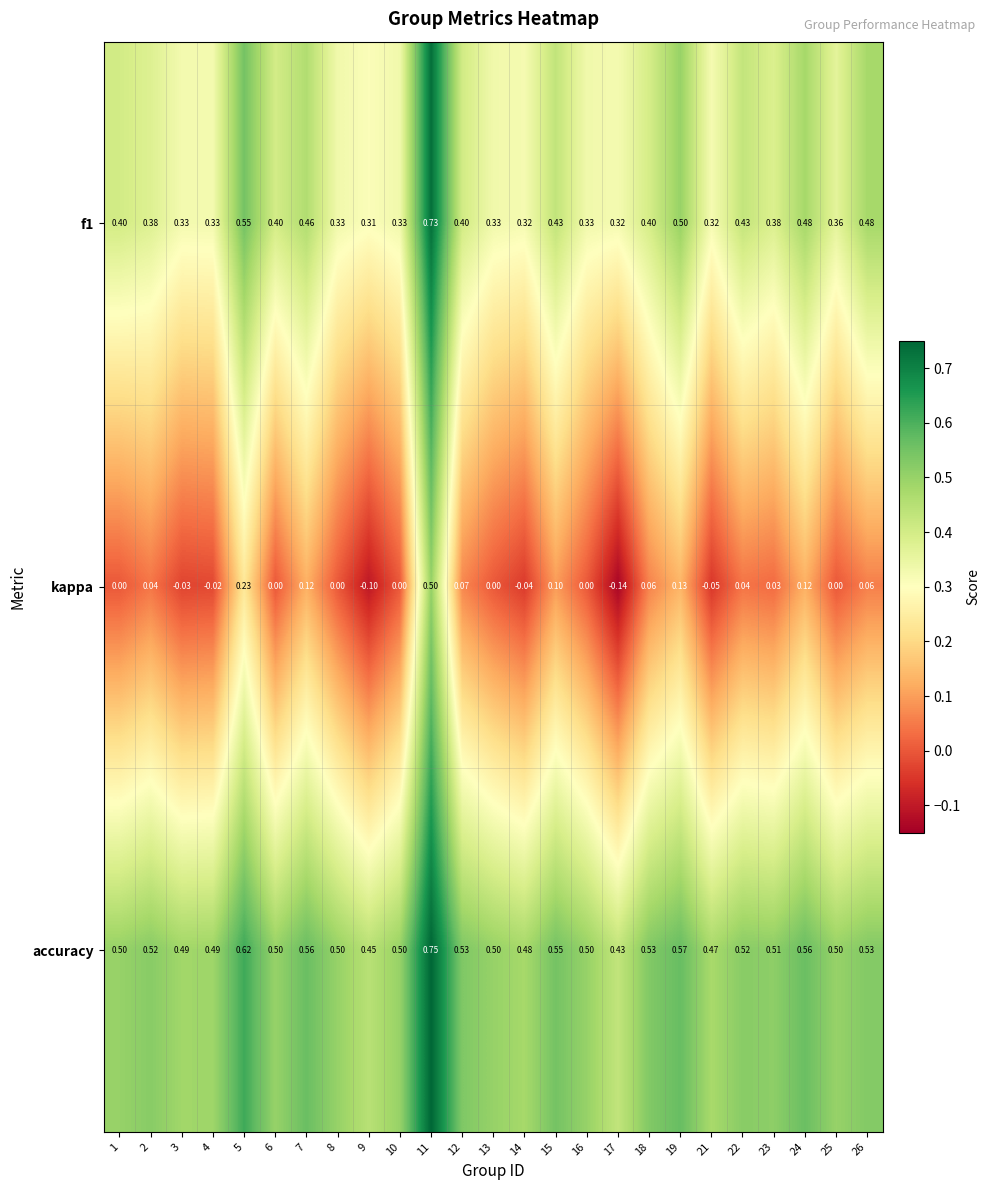

How many values in kappa are below zero?

6